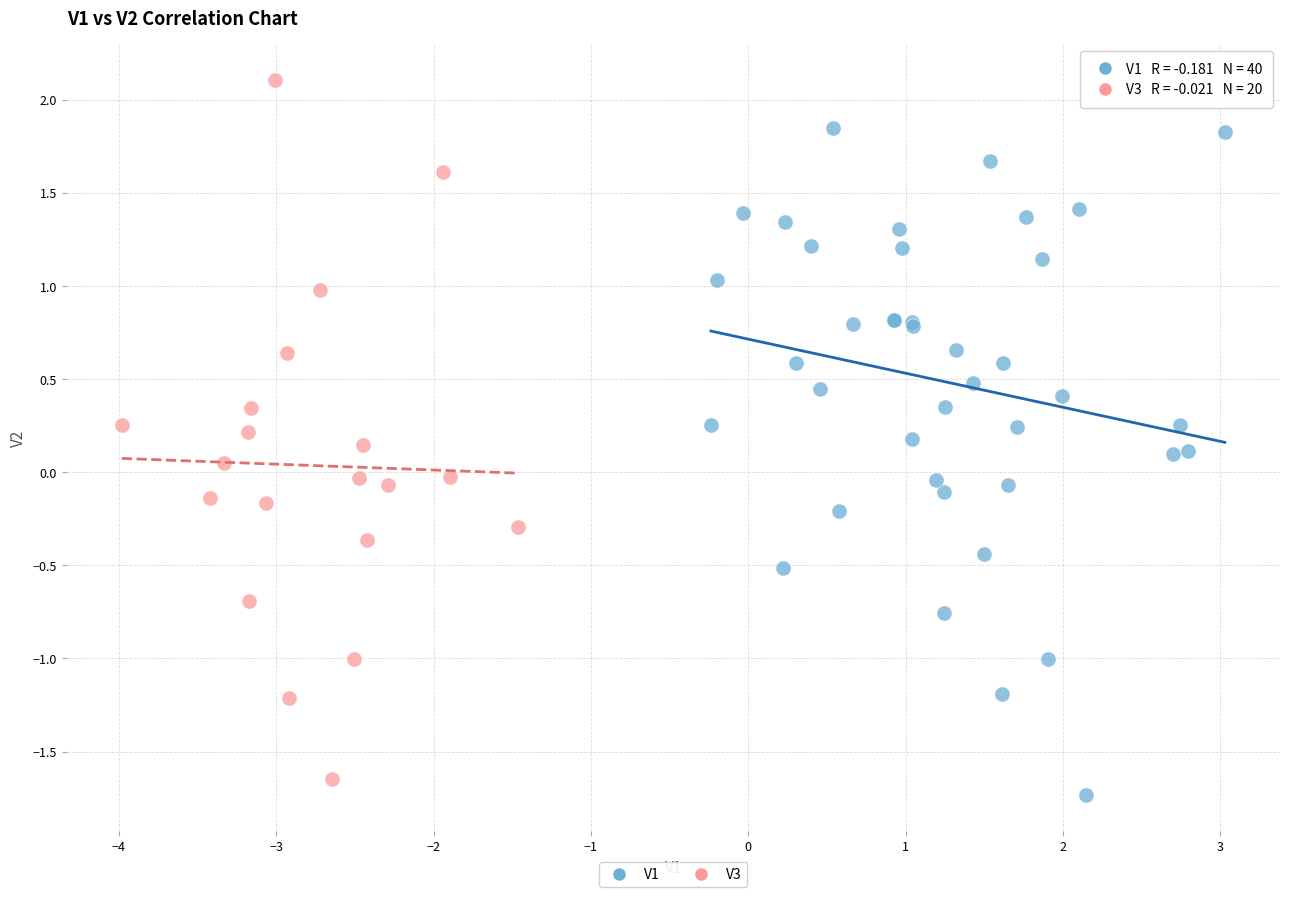

Which series contains the highest Y value?

V3